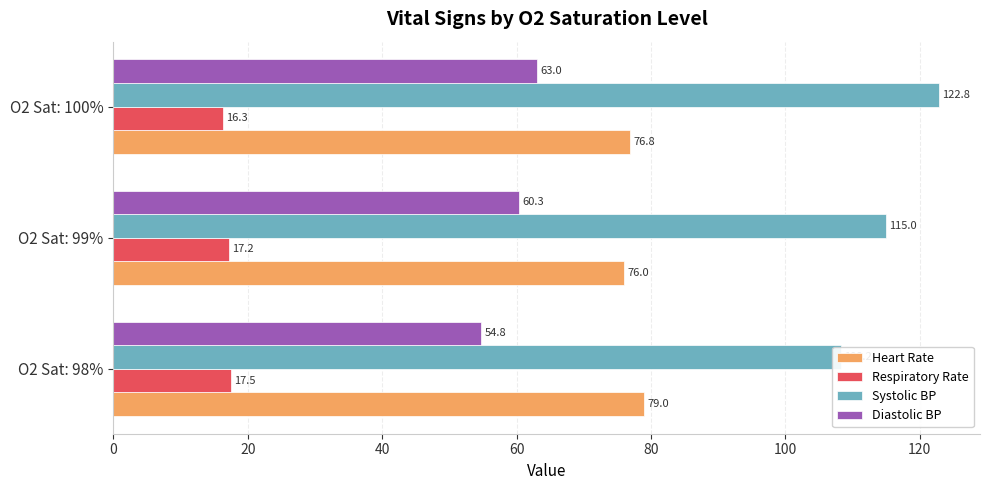

What is the difference between the maximum and minimum values in the Diastolic BP series?

8.2